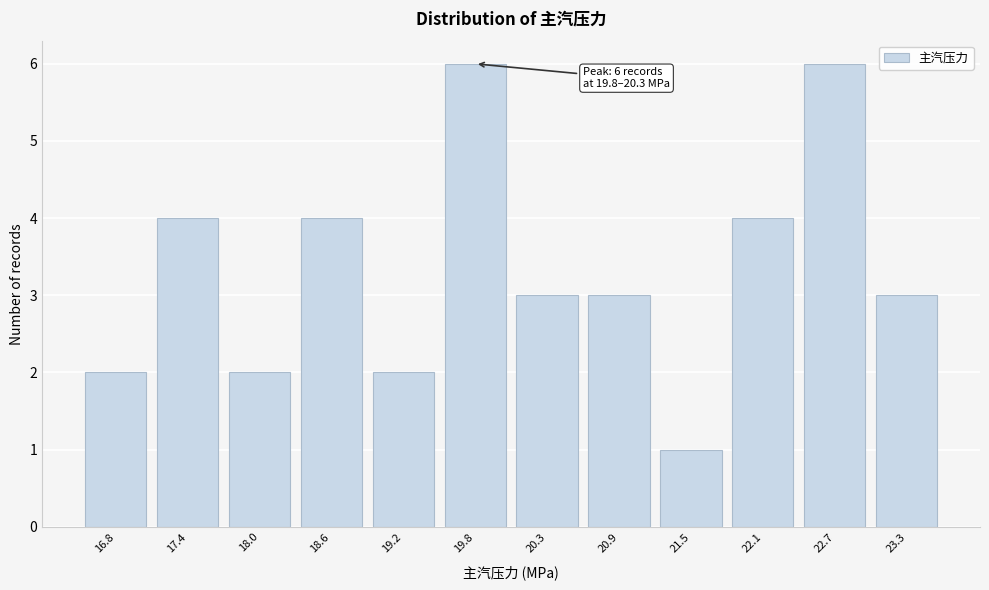

Reading left to right, extract all data points from this chart.

2	4	2	4	2	6	3	3	1	4	6	3